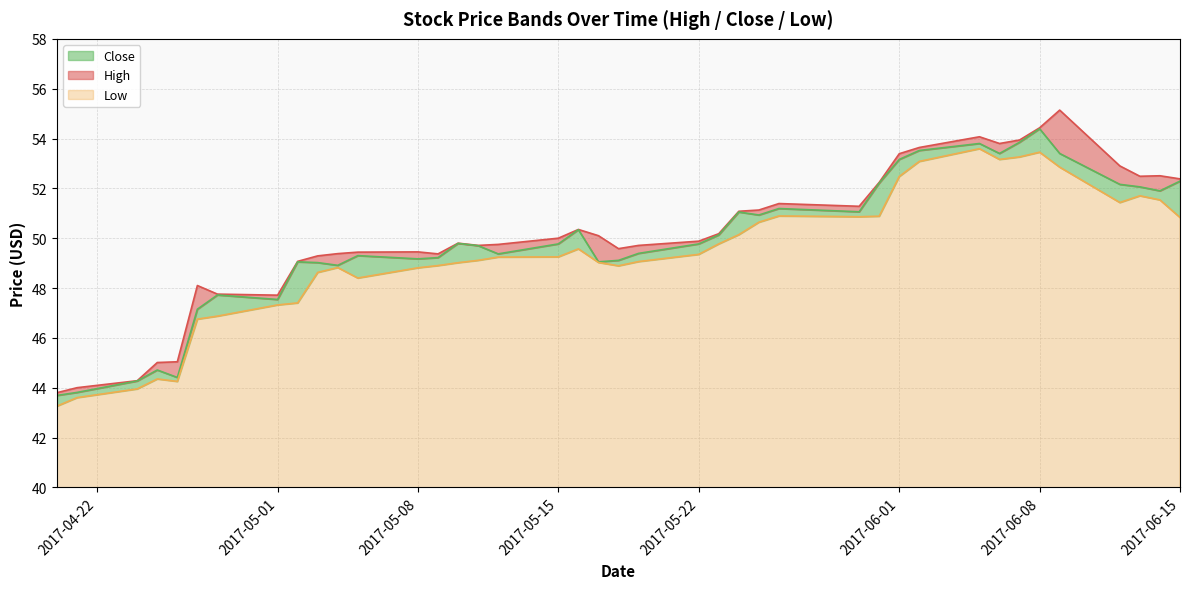

Which series has the largest total across all categories?

High